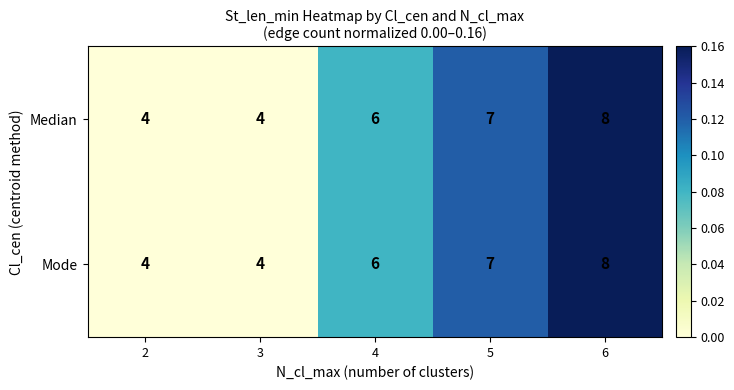

What is the difference between the maximum and minimum values in the Median series?

4